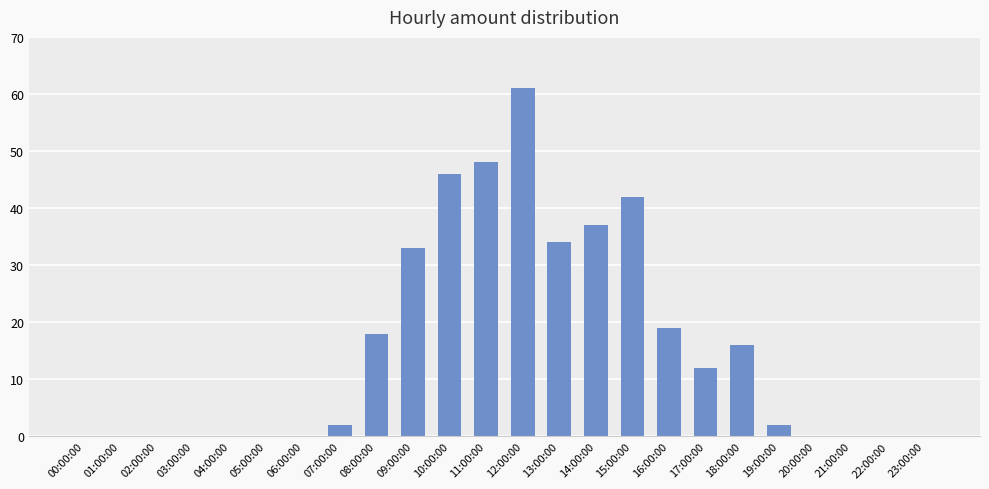

Where is the data nearest to the value 30?

09:00:00